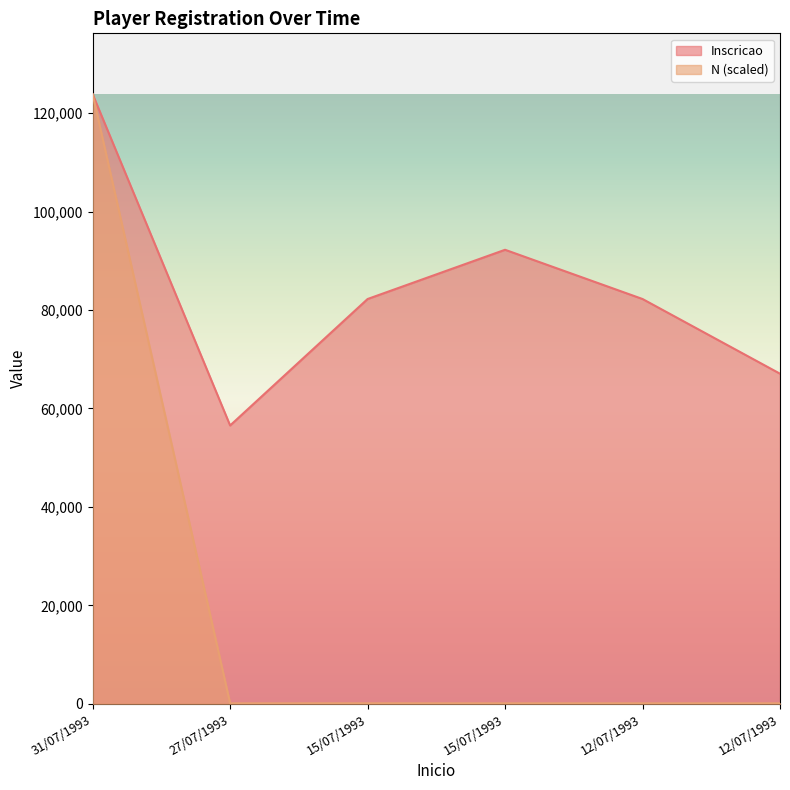

At which category is the sum across all series the highest?

31/07/1993